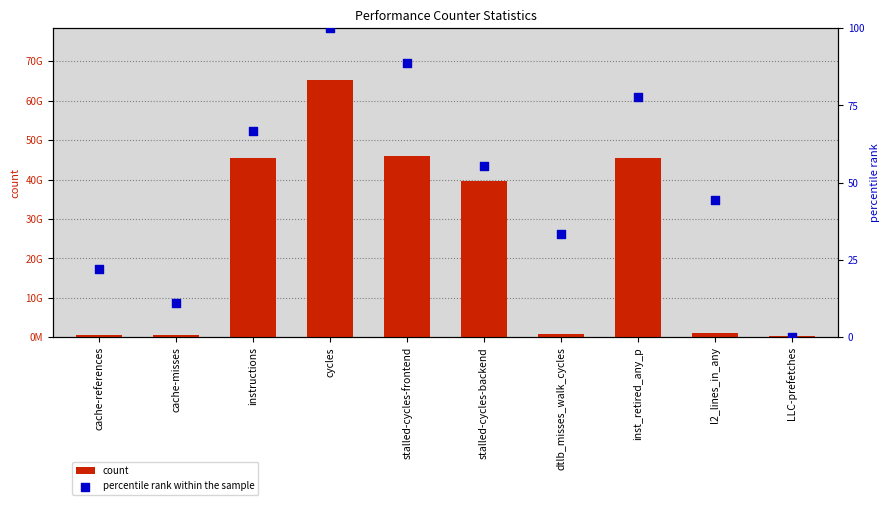

Which series has the widest spread of Y values?

count